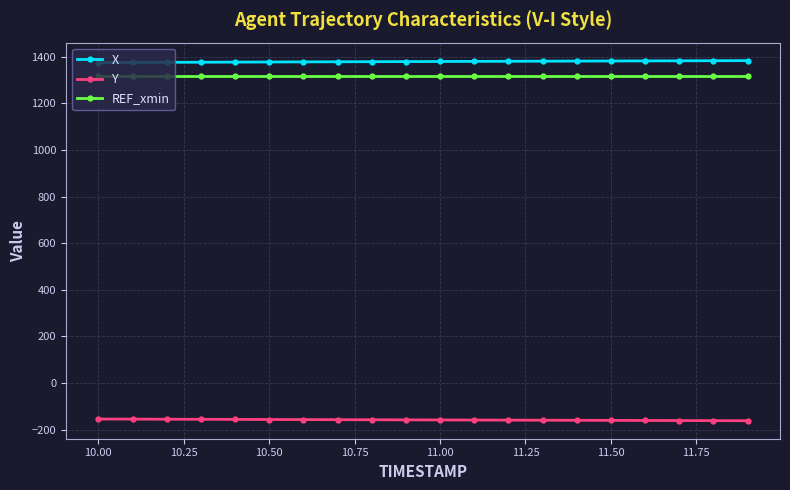

True or false: REF_xmin and X cross at least once.

False